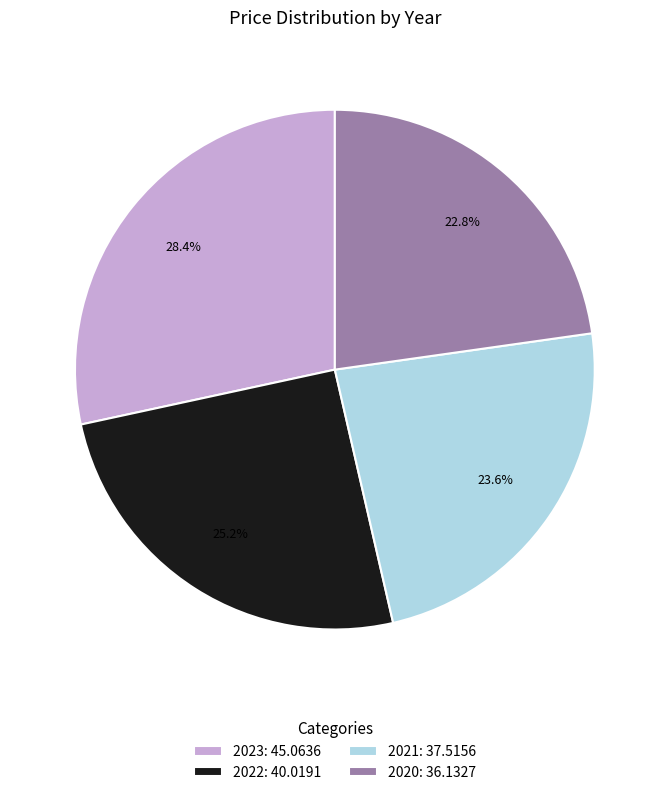

What percentage do 2023 and 2020 together represent?

51.2%